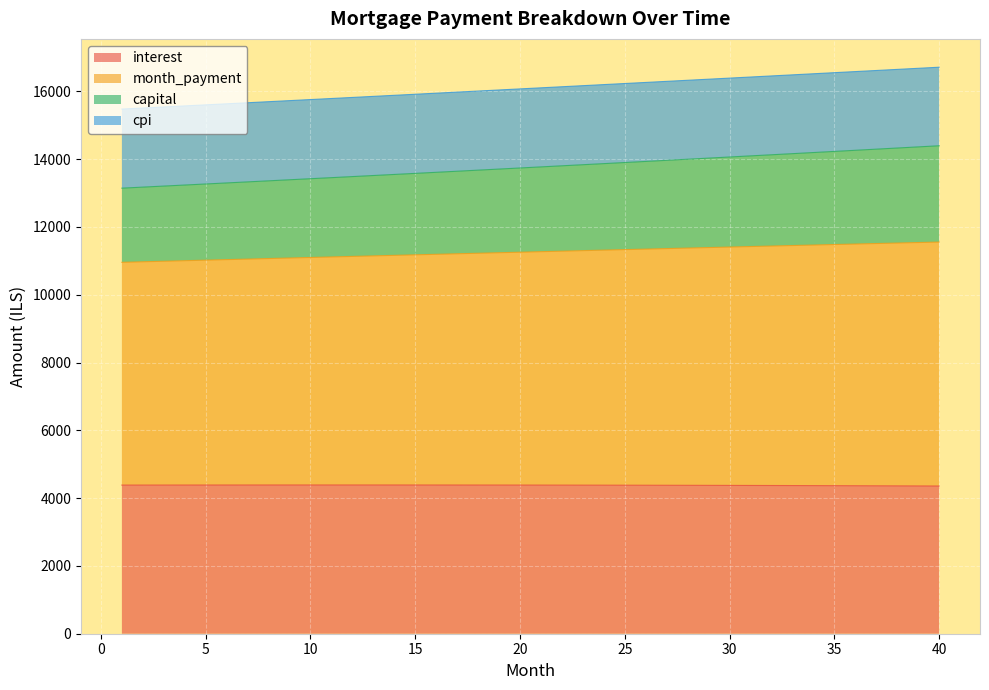

True or false: capital and month_payment intersect in this chart.

False